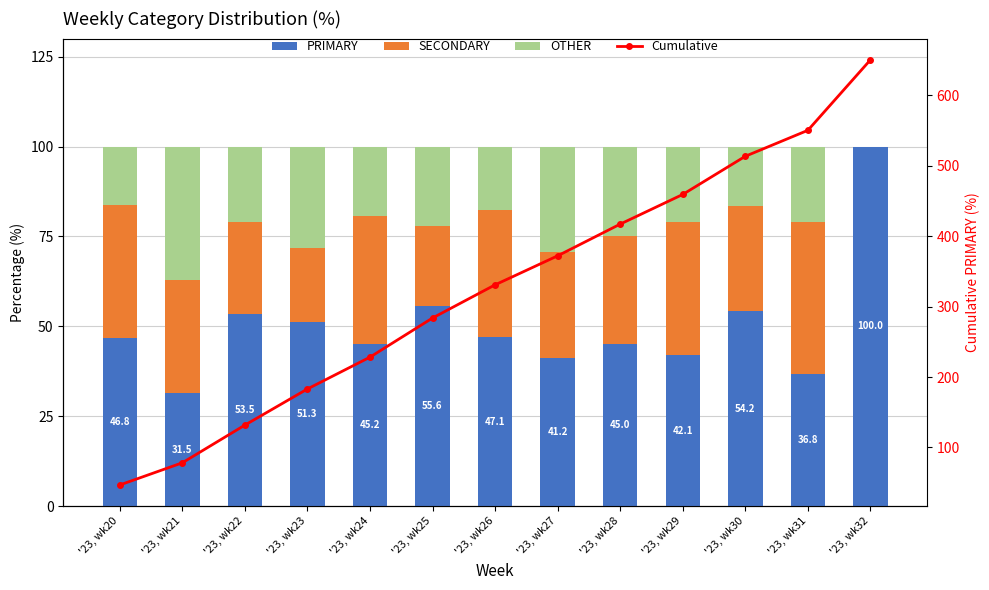

Reading left to right, what are all the values shown in this chart?

PRIMARY: 46.8	31.5	53.5	51.3	45.2	55.6	47.1	41.2	45.0	42.1	54.2	36.8	100.0
SECONDARY: 37.1	31.5	25.6	20.5	35.5	22.2	35.3	29.4	30.0	36.8	29.2	42.1	0.0
OTHER: 16.1	37.0	20.9	28.2	19.4	22.2	17.6	29.4	25.0	21.1	16.7	21.1	0.0
Cumulative: 46.8	78.3	131.7	183.0	228.2	283.7	330.8	372.0	417.0	459.1	513.3	550.1	650.1